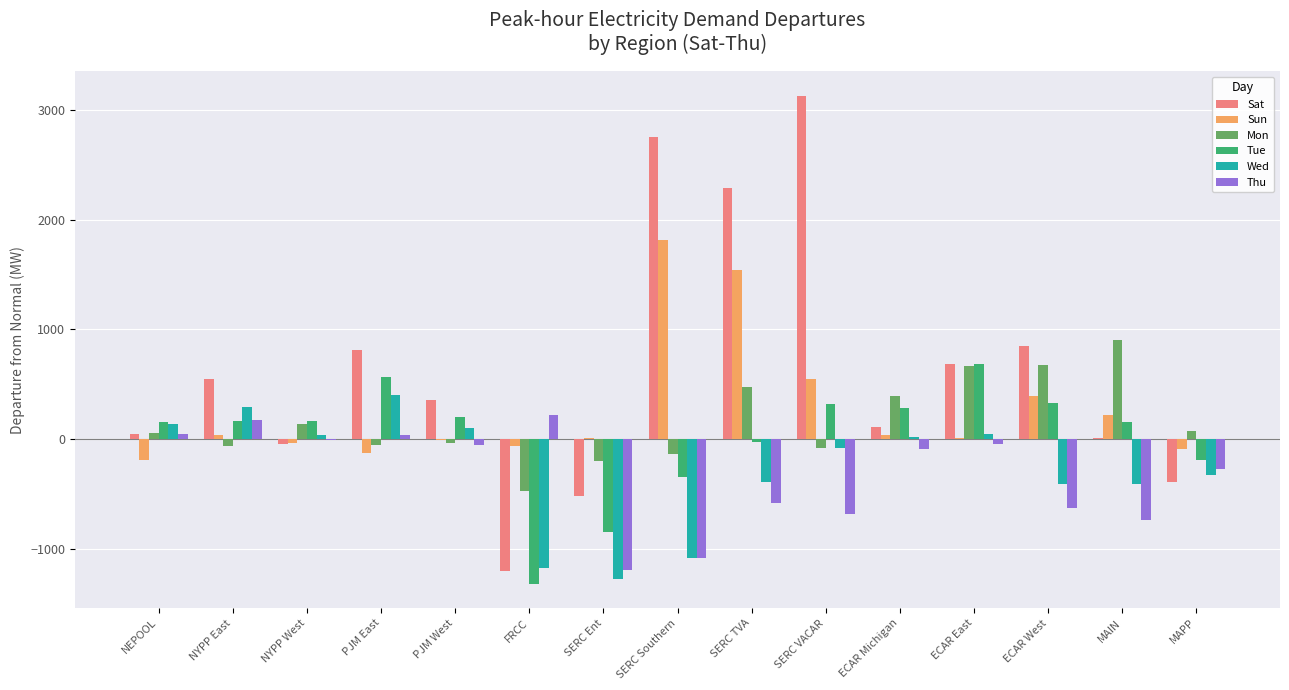

At which category does the chart reach its peak across all series?

SERC VACAR